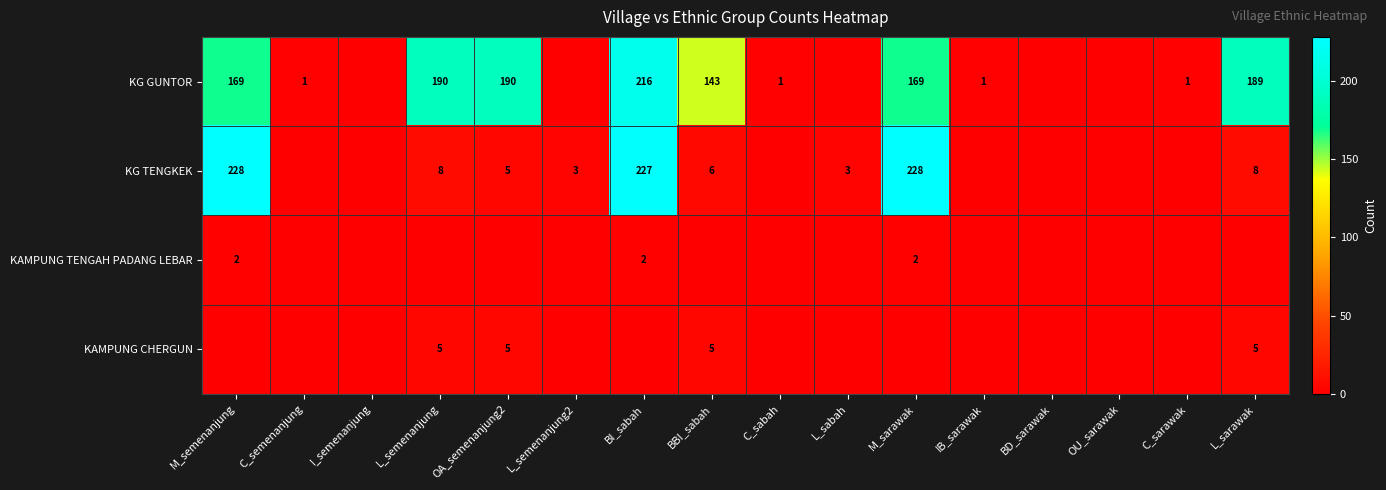

The KG GUNTOR series shows 36 at M_sarawak. True or false?

False